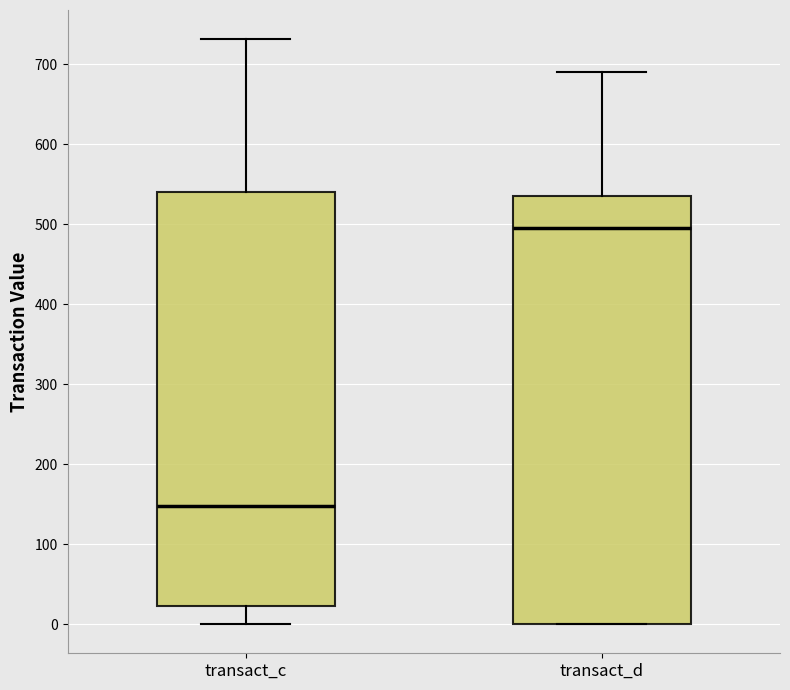

Reading left to right, transcribe this box plot: for each box, give where its median line is, the range the box spans, and where its two whiskers end, as read against the y-axis. The values are not printed on the chart, so give them approximately, as read against the axis.

transact_c: median 150, box 20 to 540, whiskers 0 to 730
transact_d: median 500, box 0 to 540, whiskers 0 to 690